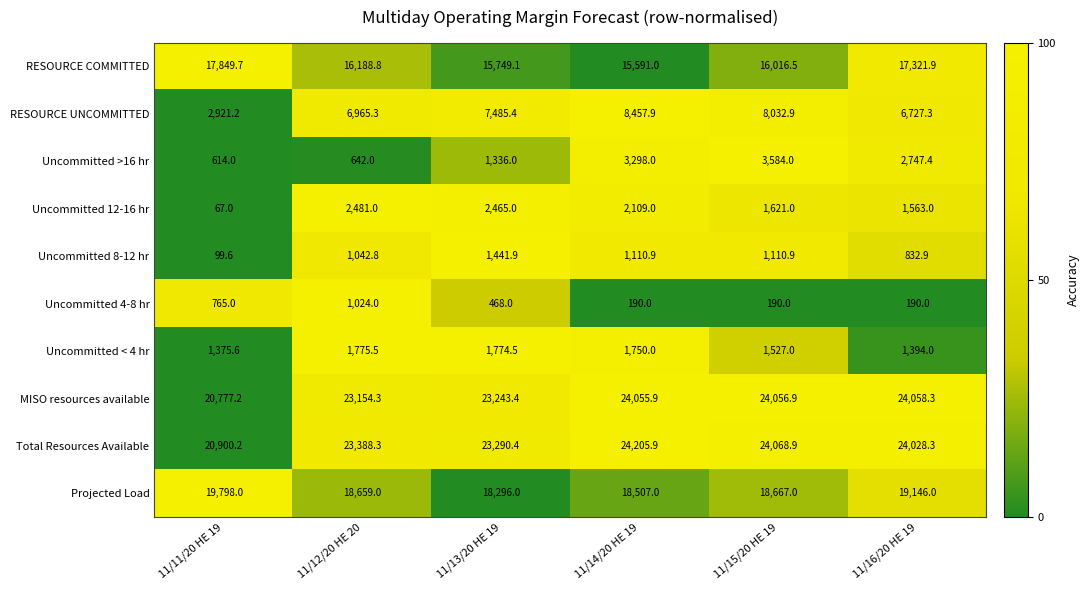

Which series has the largest total across all categories?

Total Resources Available